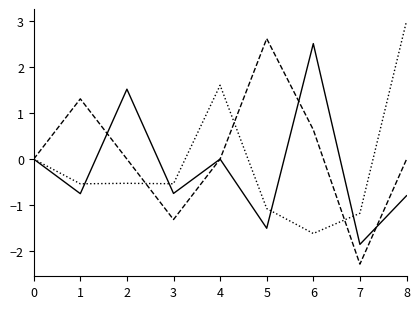

What is the difference between the highest and lowest values at 6?

4.1